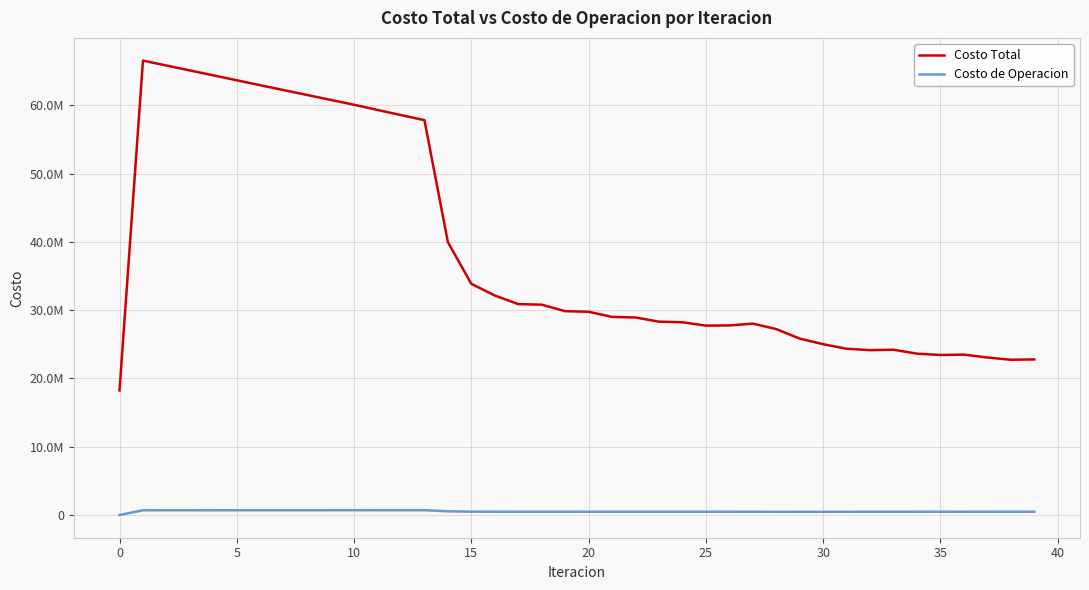

What is the label of the 26th point from the left?

25